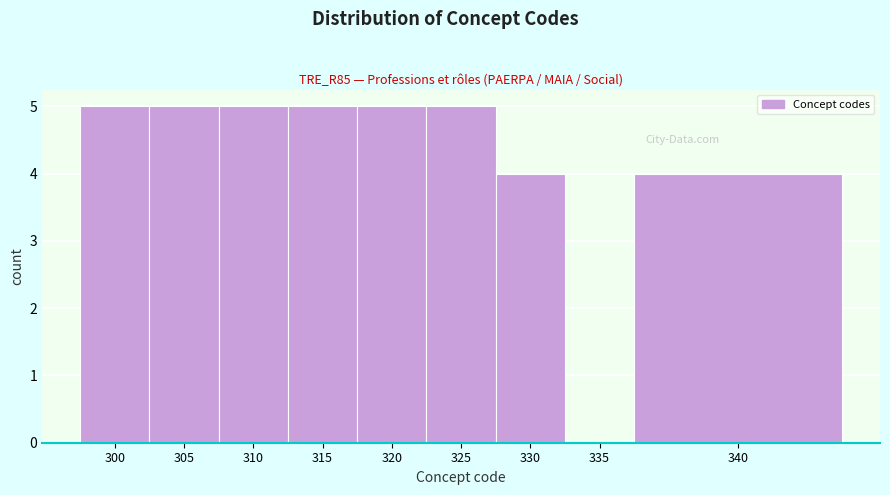

Reading left to right, what are all the values shown in this chart?

300=5	305=5	310=5	315=5	320=5	325=5	330=4	335=0	340=4